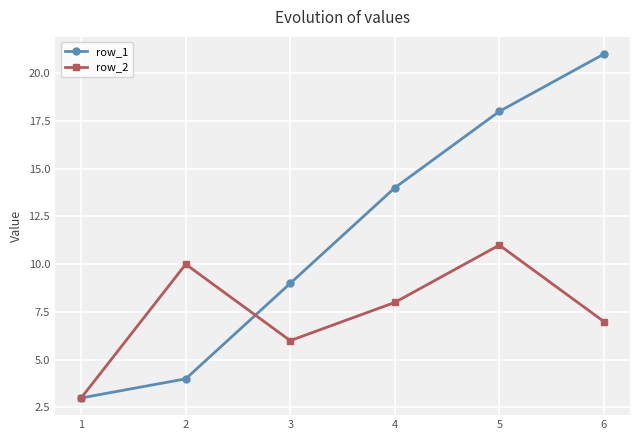

What is the value of the row_1 point at the 5th from the left?

18